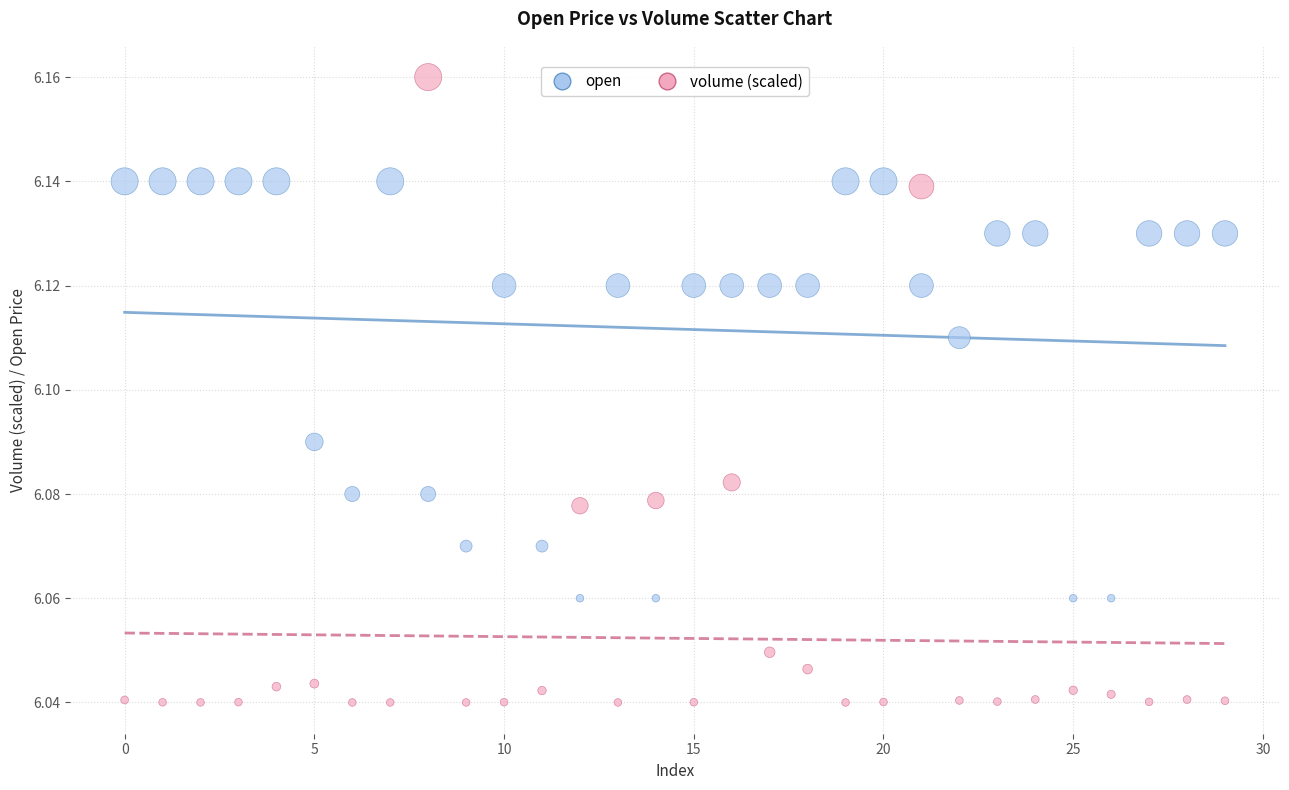

Which series contains the highest Y value?

volume (scaled)